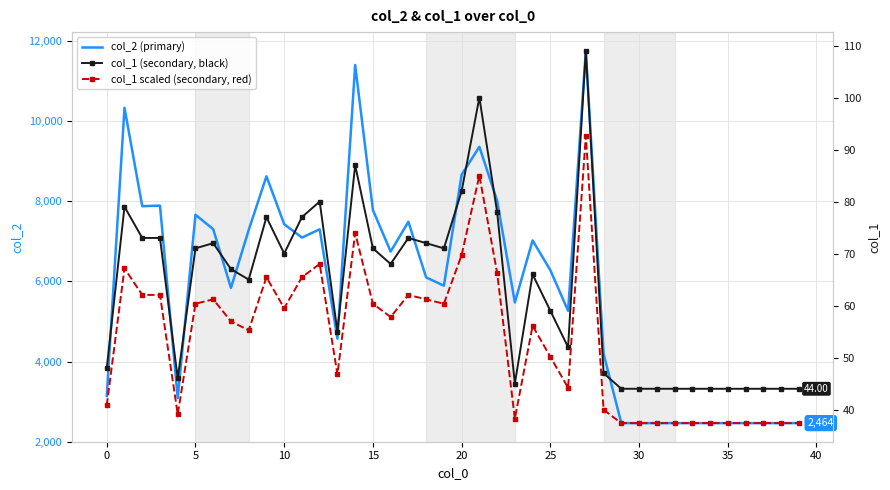

At which category does the chart reach its minimum across all series?

29